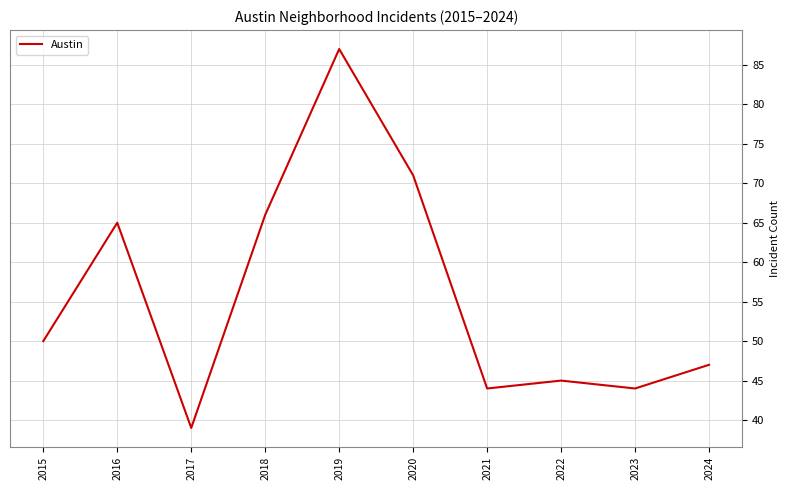

What is the difference between the values at 2017 and 2024?

8